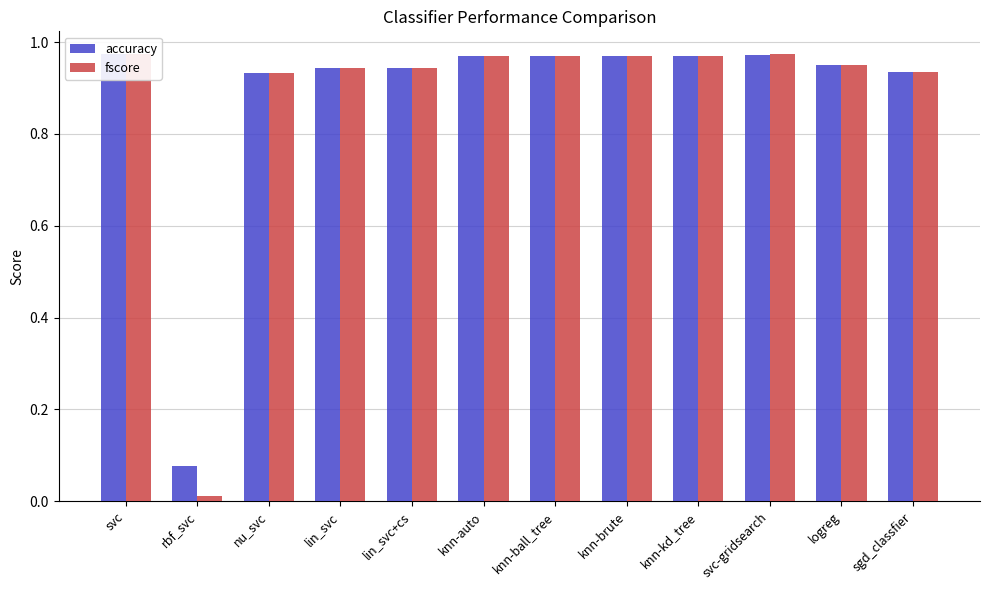

Which has a higher value, knn-auto or rbf_svc?

knn-auto